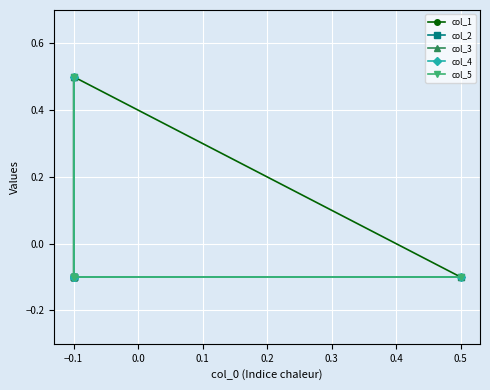

Reading left to right, transcribe all the data shown in this chart.

col_1: -0.1	0.5	-0.1	-0.1	-0.1	-0.1
col_2: -0.1	-0.1	0.5	-0.1	-0.1	-0.1
col_3: -0.1	-0.1	-0.1	0.5	-0.1	-0.1
col_4: -0.1	-0.1	-0.1	-0.1	0.5	-0.1
col_5: -0.1	-0.1	-0.1	-0.1	-0.1	0.5